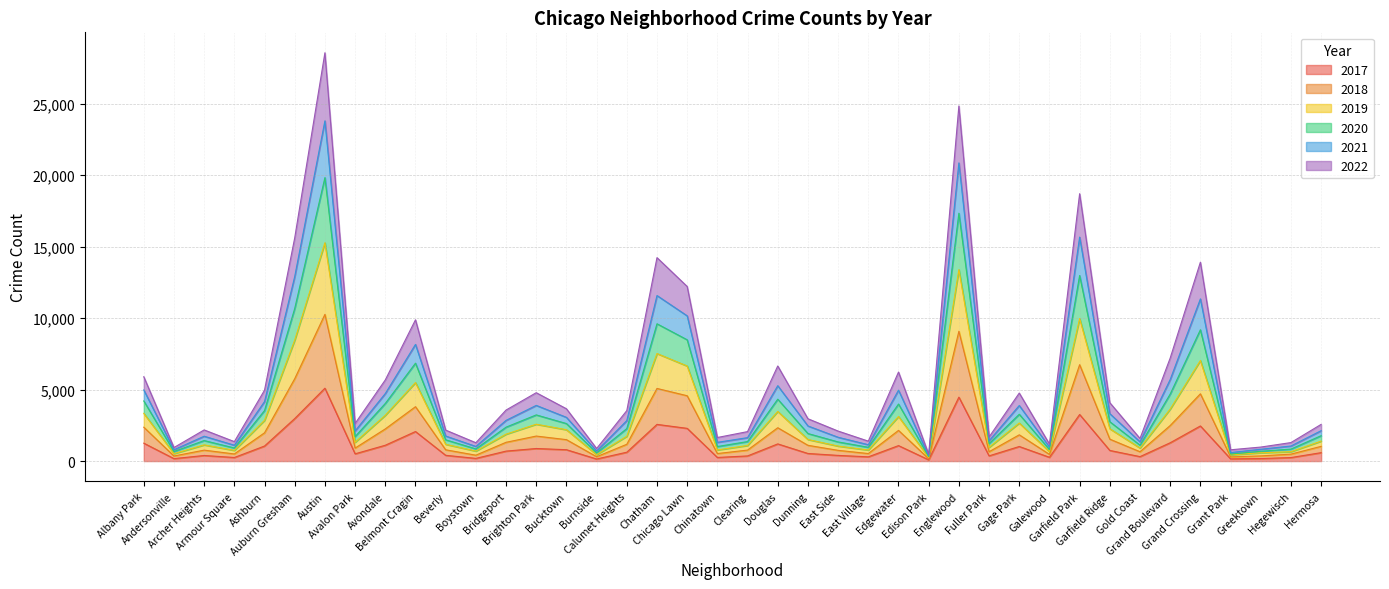

What is the smallest value displayed?

87